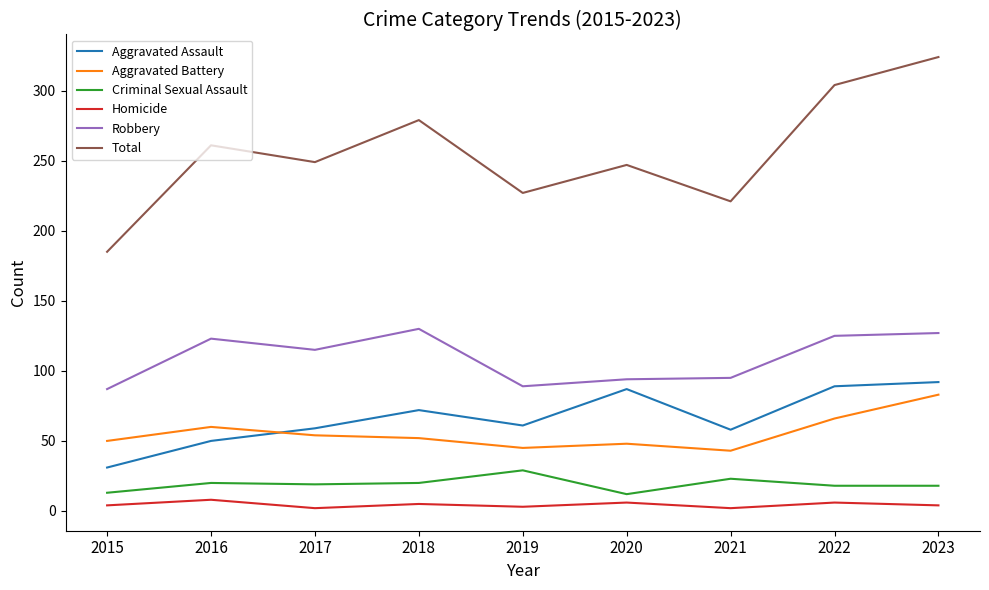

Does the chart have visible grid lines?

No